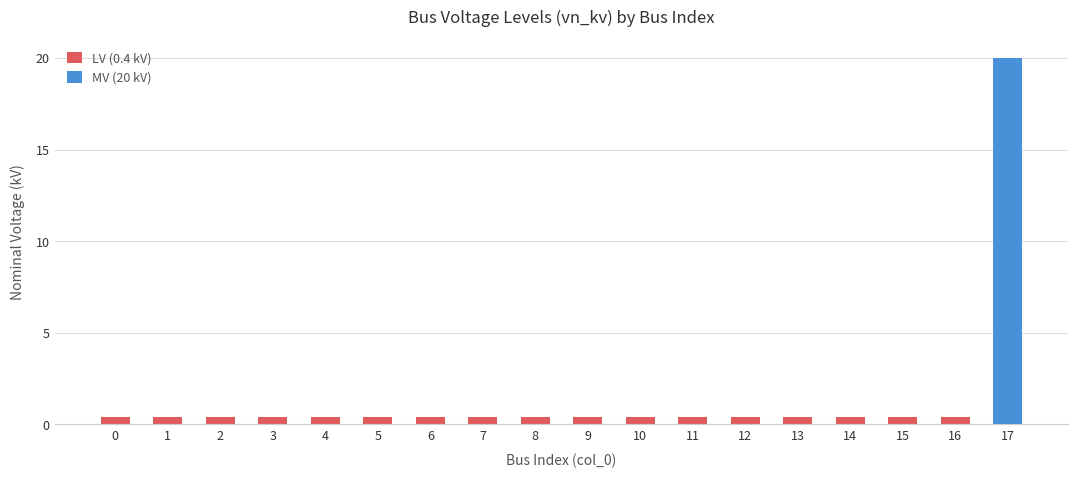

What is the approximate value at 1?

0.4